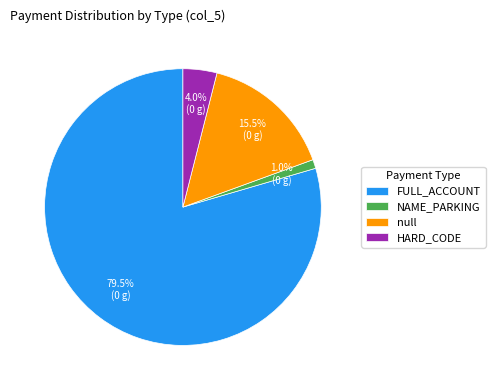

How many slices are in this pie chart?

4